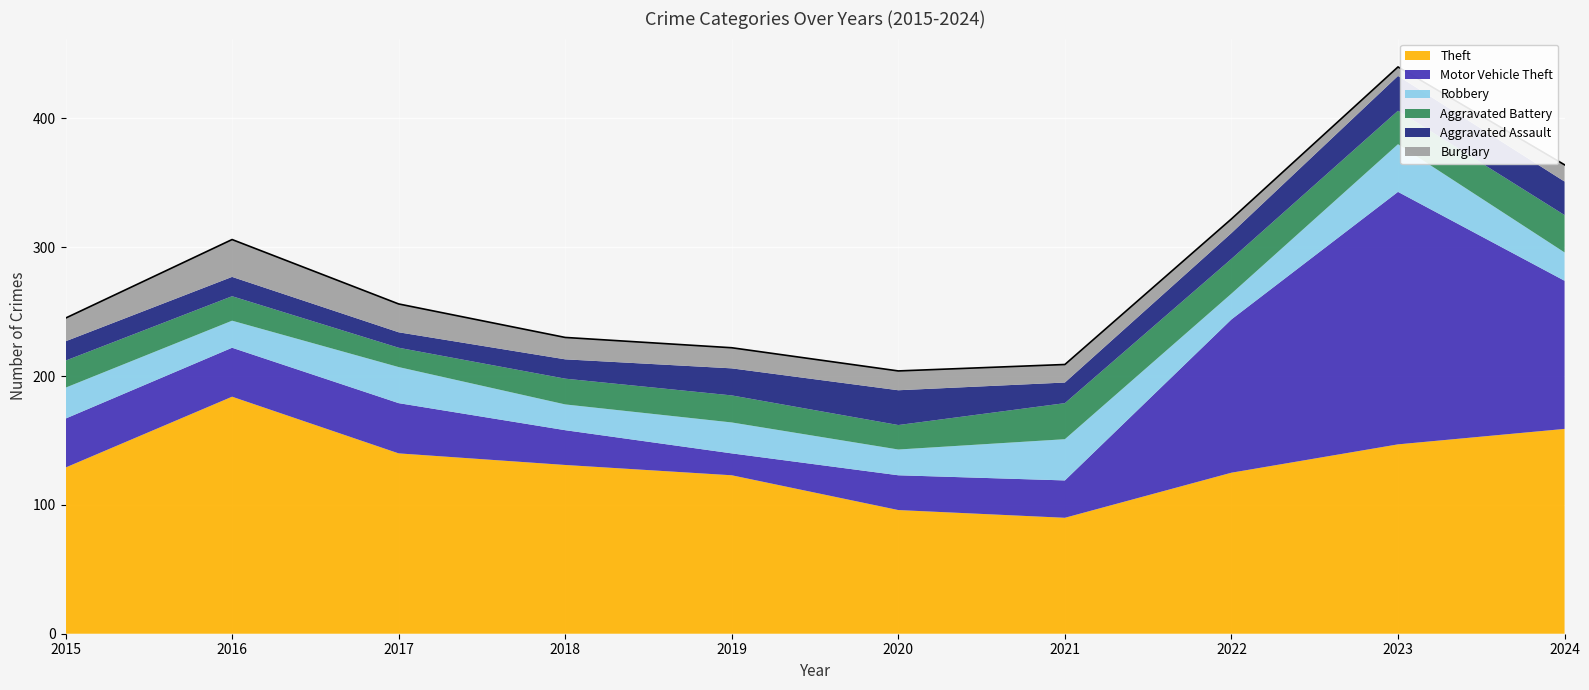

How many data points does each series have?

10